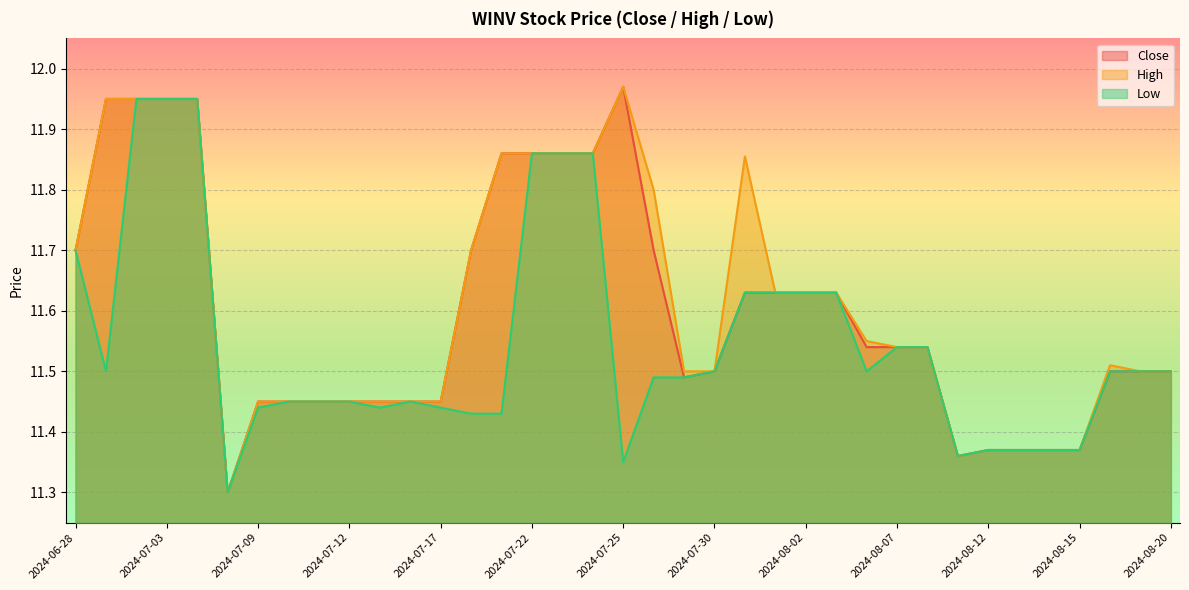

At which category does High reach its first local valley?

2024-07-08